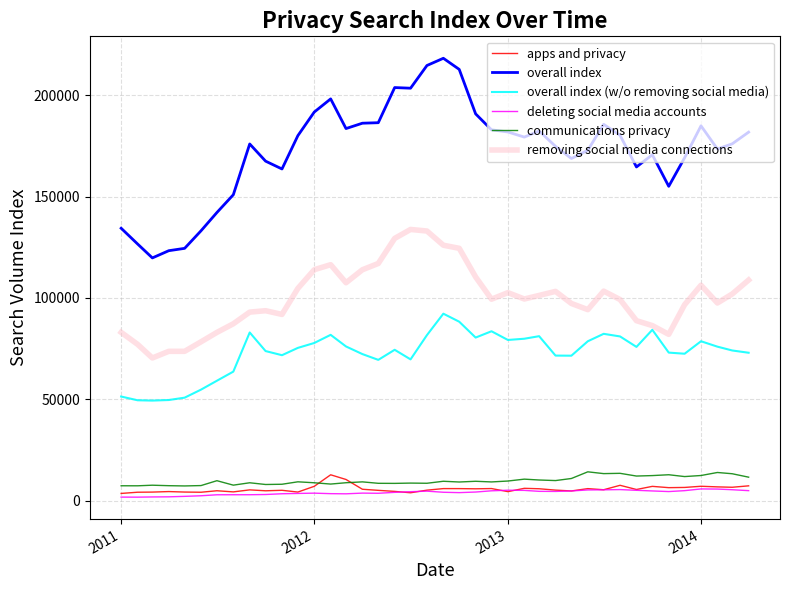

Which series has the largest total across all categories?

overall index